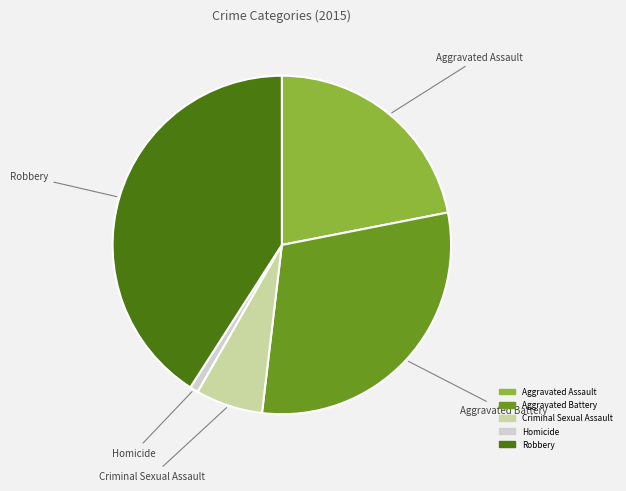

Combined, do Aggravated Assault and Aggravated Battery account for over 50%?

Yes